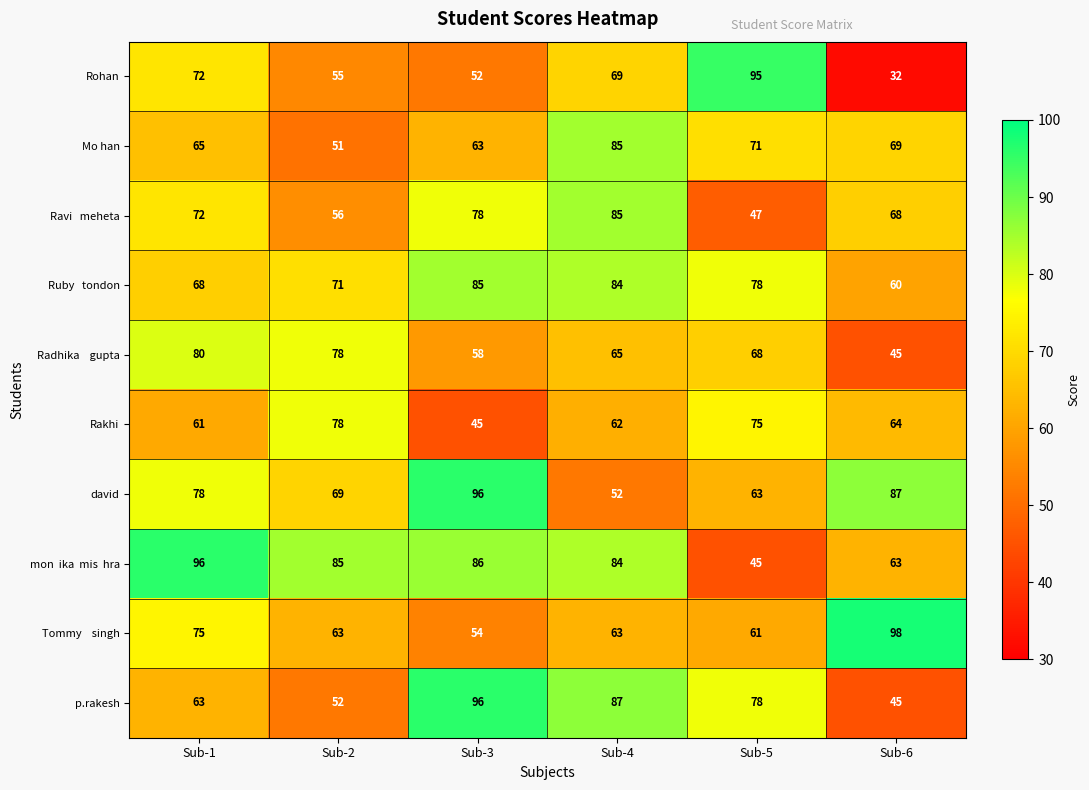

Which series changed the most between Sub-3 and Sub-6?

p.rakesh